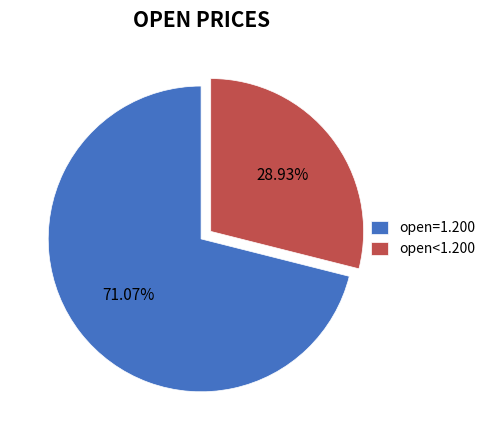

Is there any slice that represents more than half of the pie?

Yes